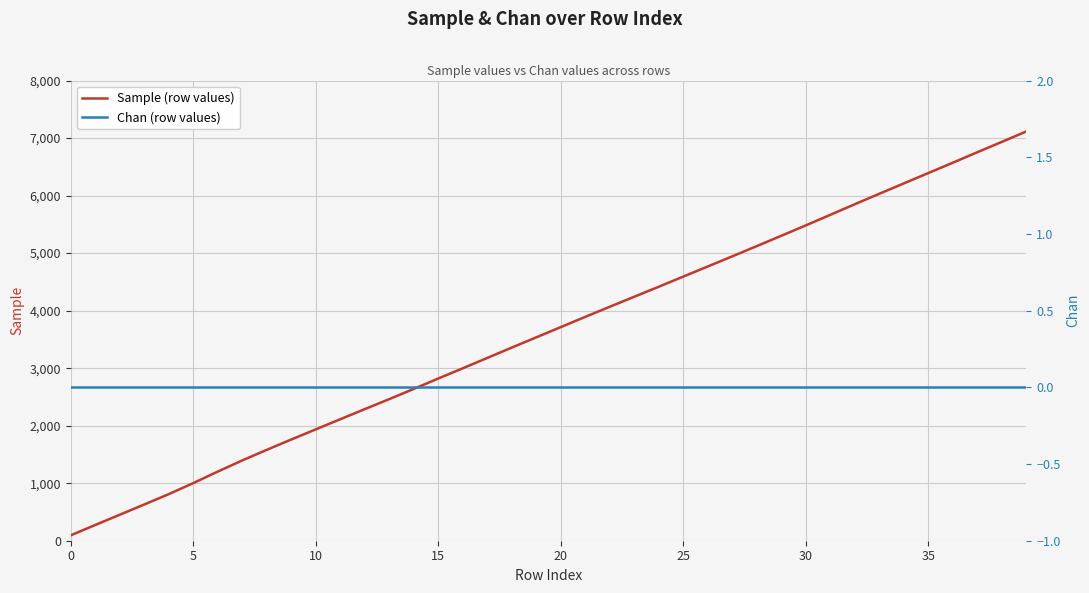

The value of Sample (row values) at 10 is 1936. True or false?

True